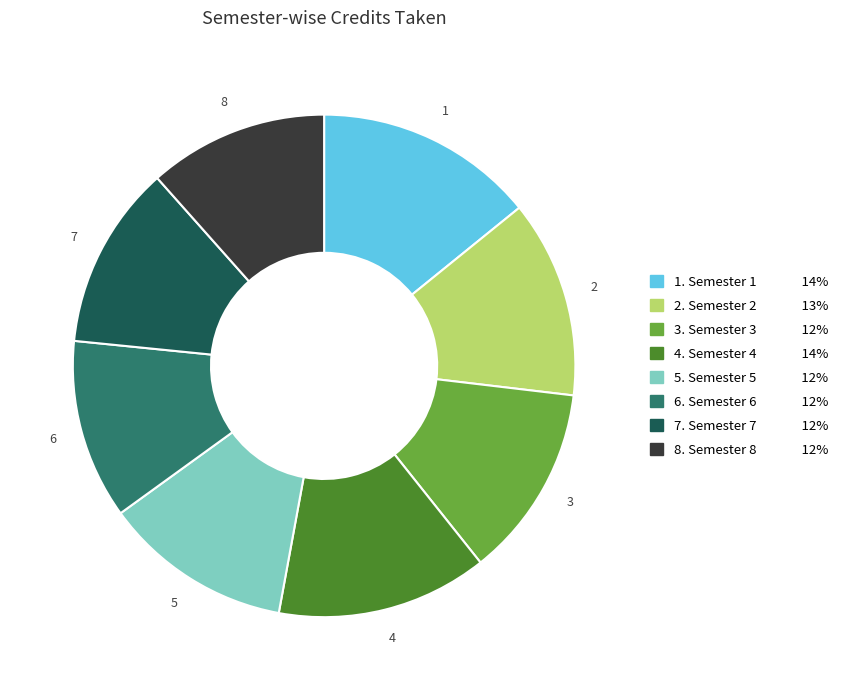

Is there any slice that represents more than half of the pie?

No